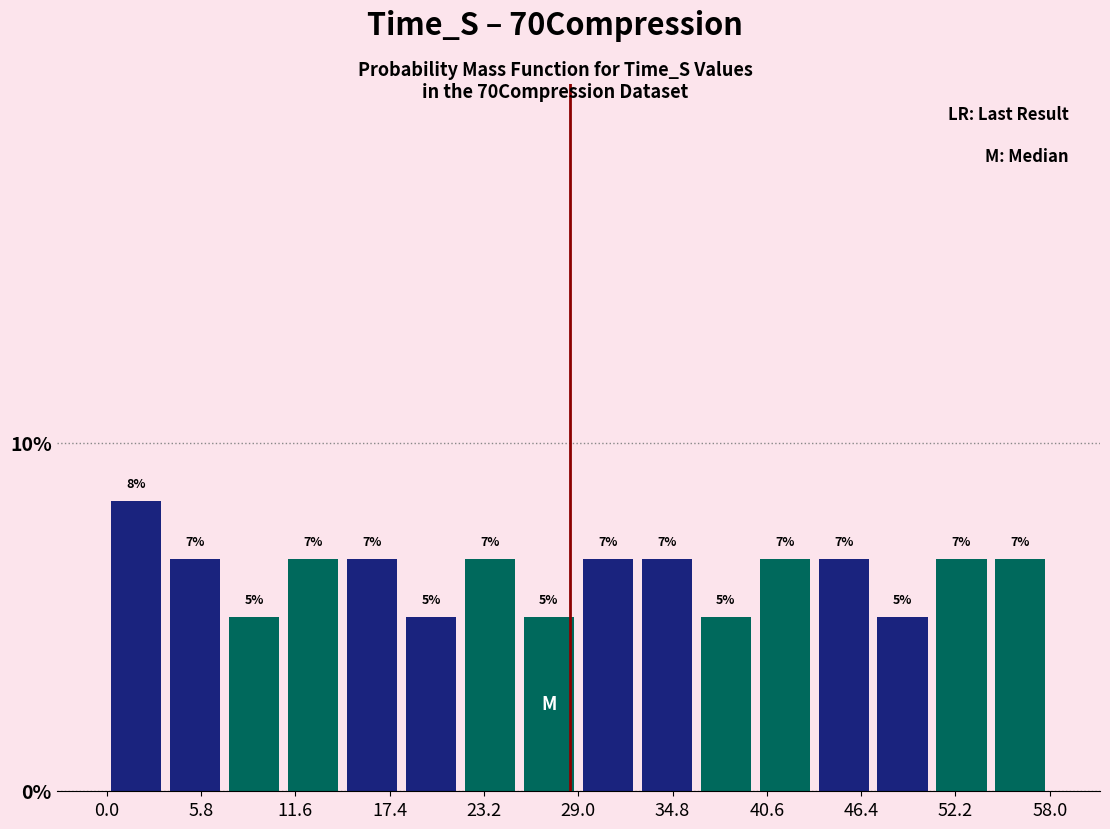

Read against the x-axis, roughly where is the centre of the tallest bar?

2